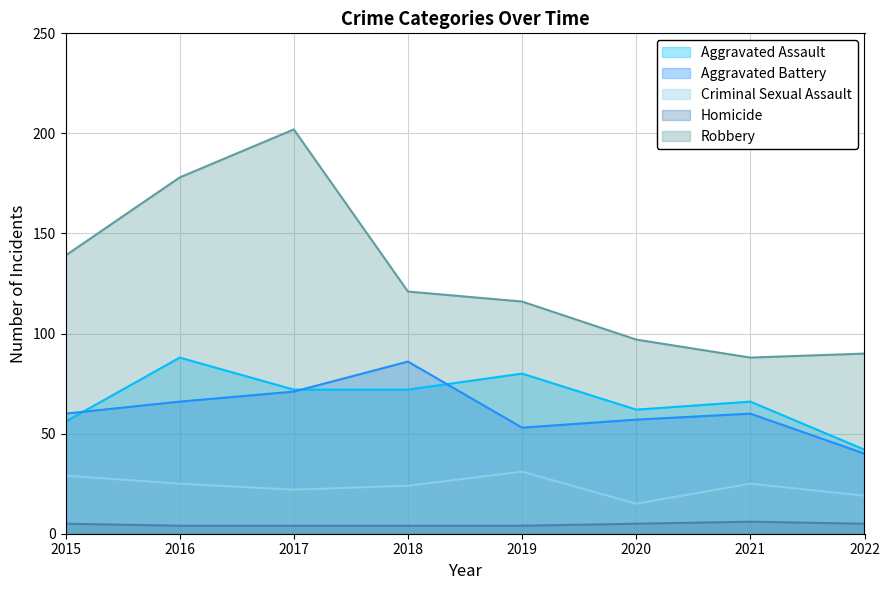

In Homicide, how many points are higher than both neighbors (excluding endpoints)?

1